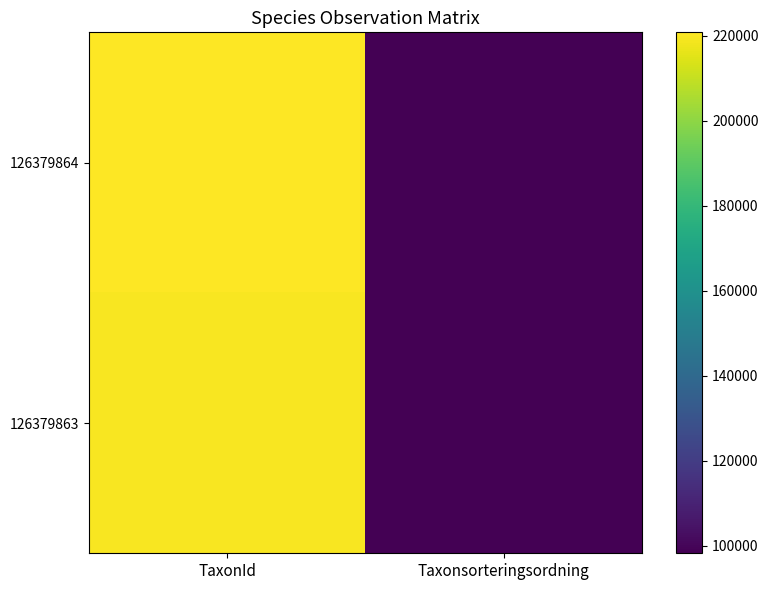

Rank the series by their maximum value, from highest to lowest.

126379864, 126379863